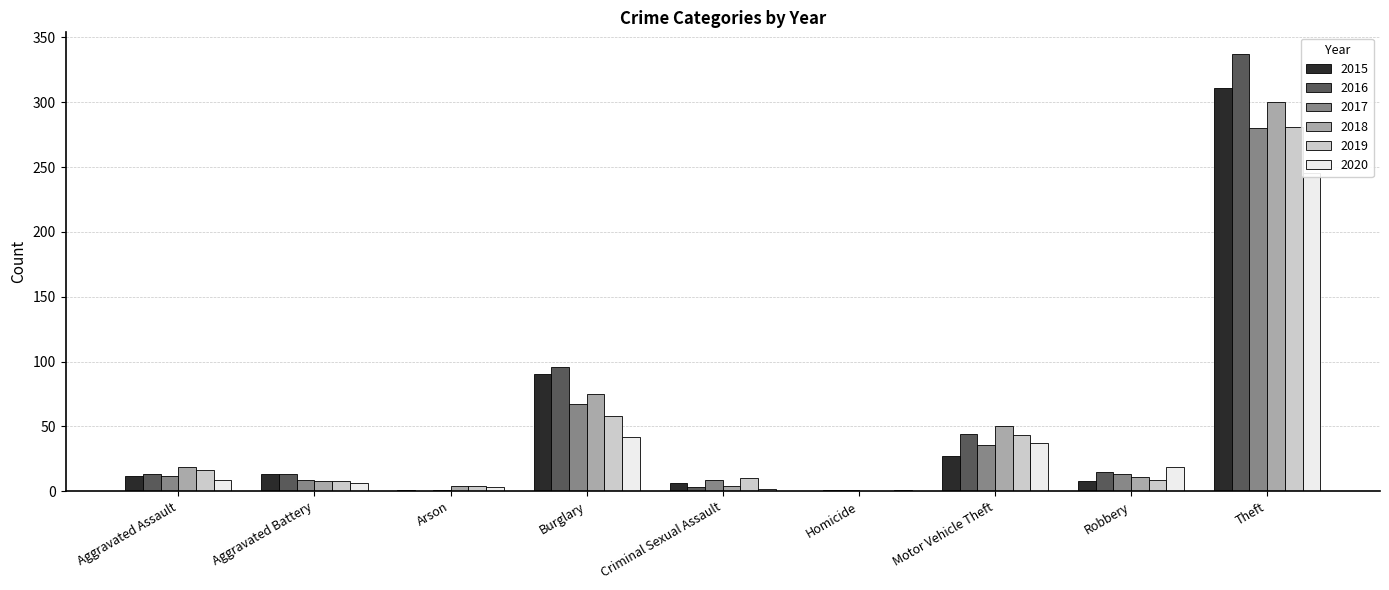

True or false: 2016 has a value of 0 at Homicide.

False